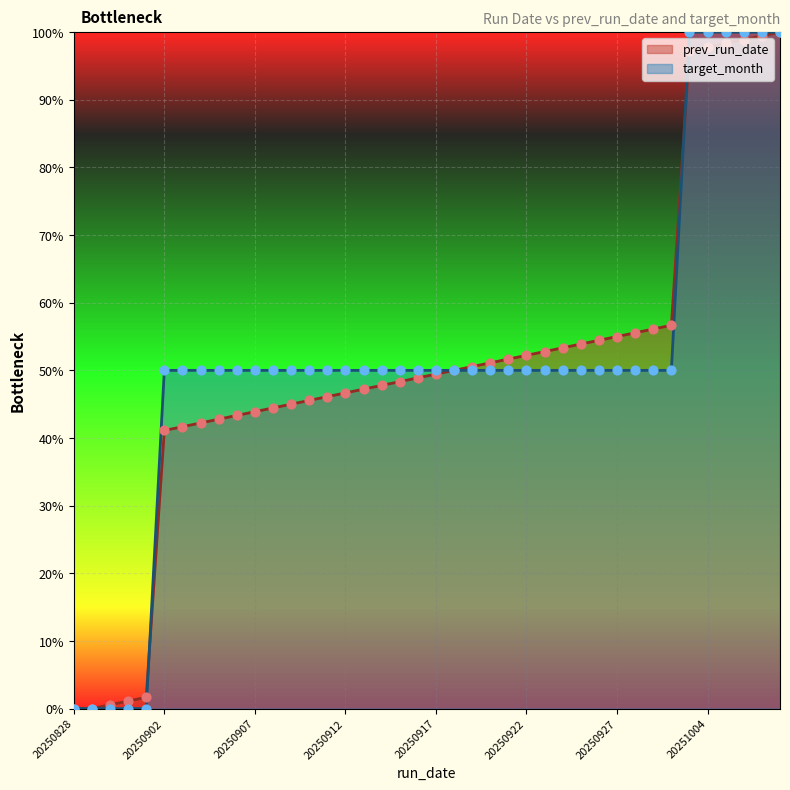

Which series reaches the minimum Y coordinate?

prev_run_date